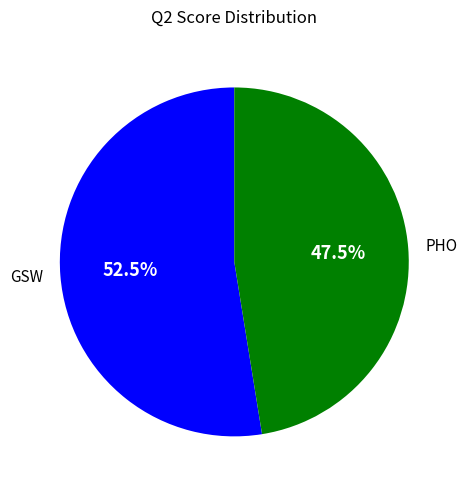

Which slice is the smallest?

PHO